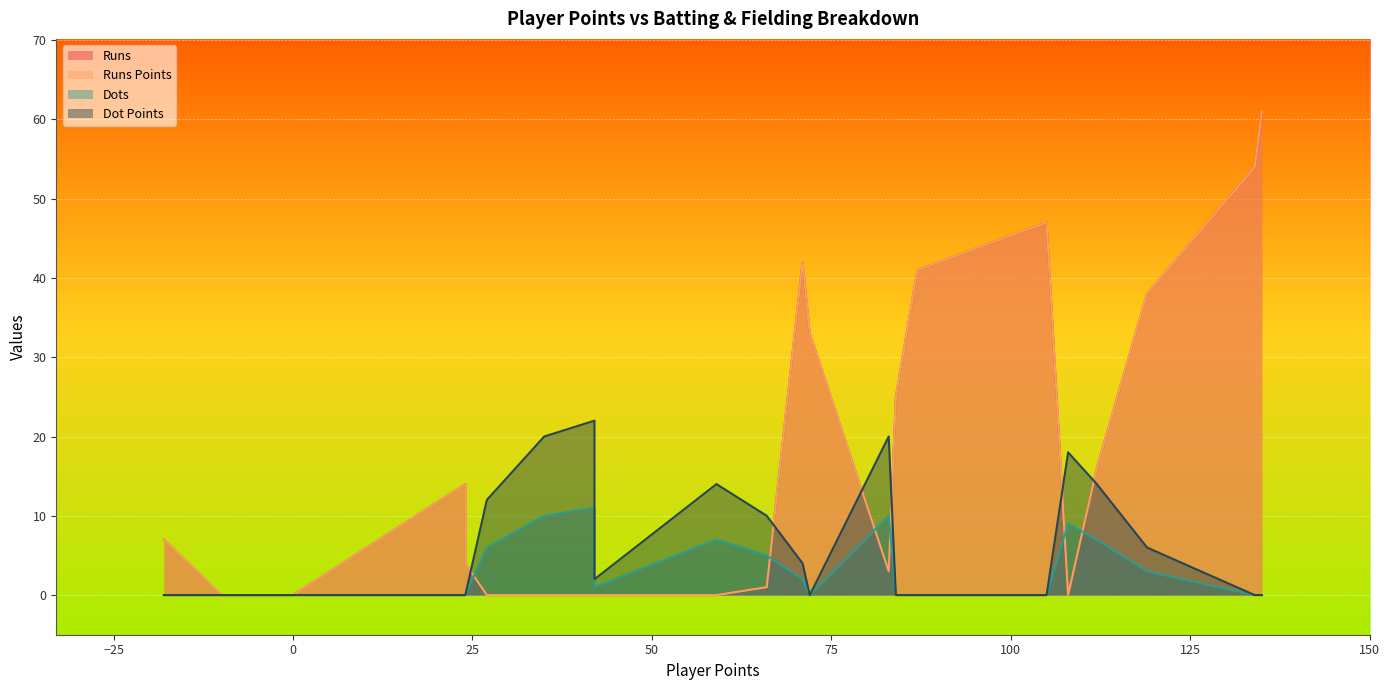

What is the average value of the Dot Points series?

6